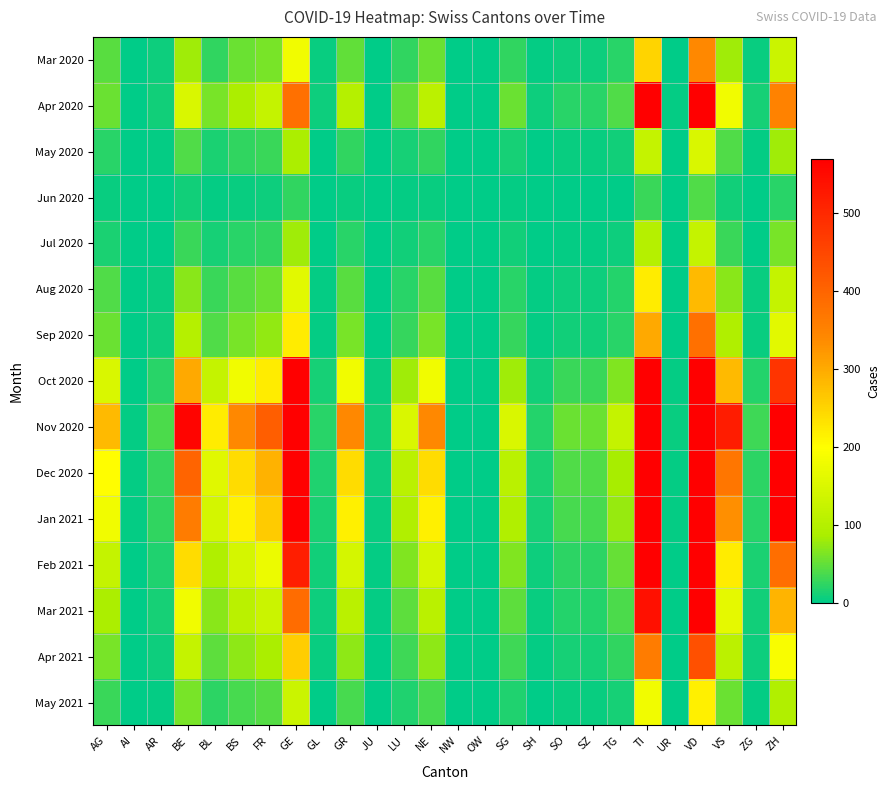

What is the difference between the highest and lowest values at TI?

1670